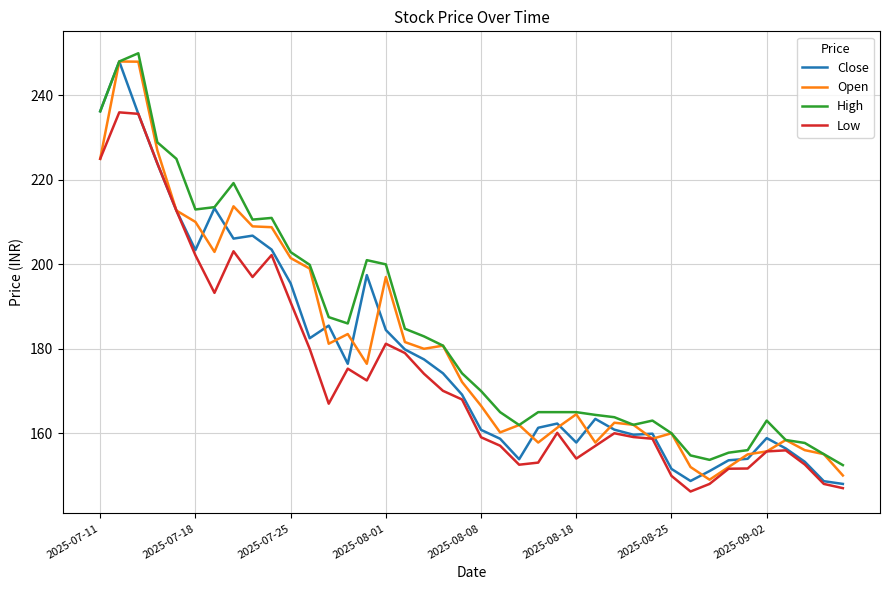

True or false: Low and High intersect in this chart.

False